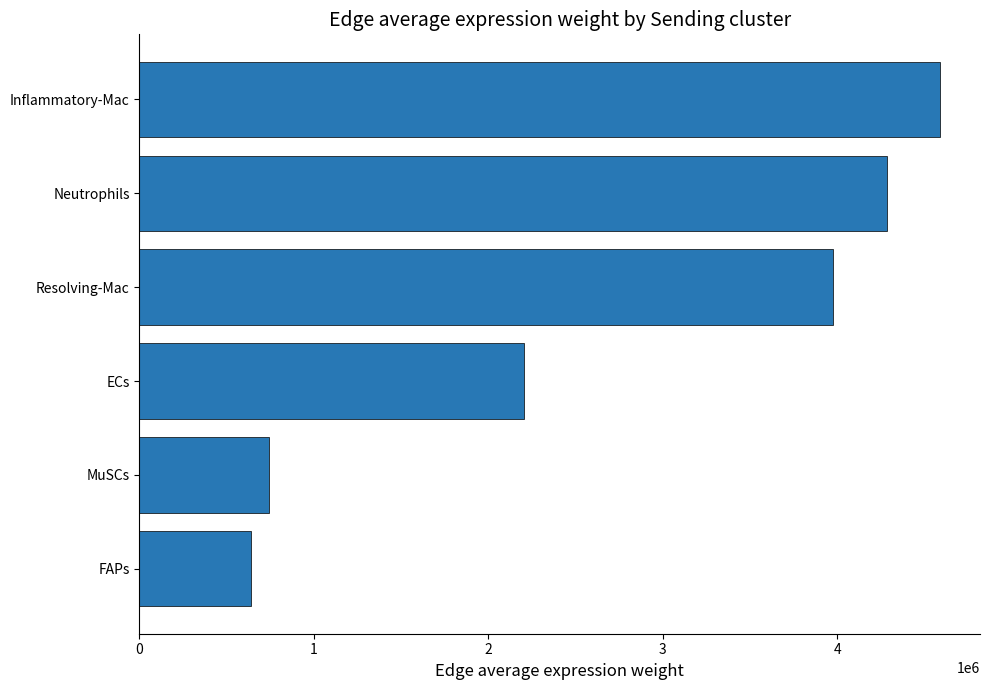

What is the greatest value displayed?

4589261.7